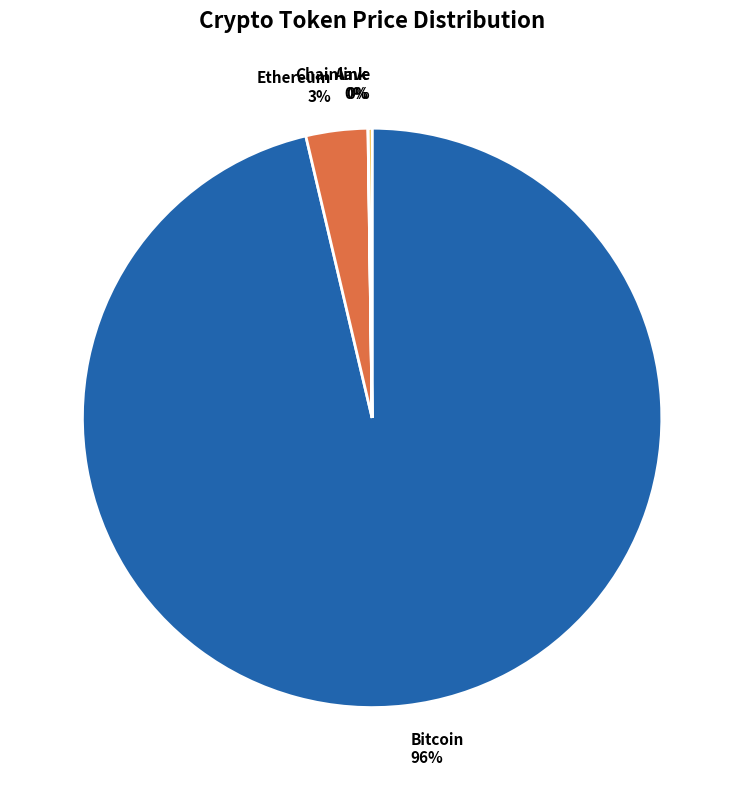

True or false: Ethereum 3% accounts for 3% of the total.

True